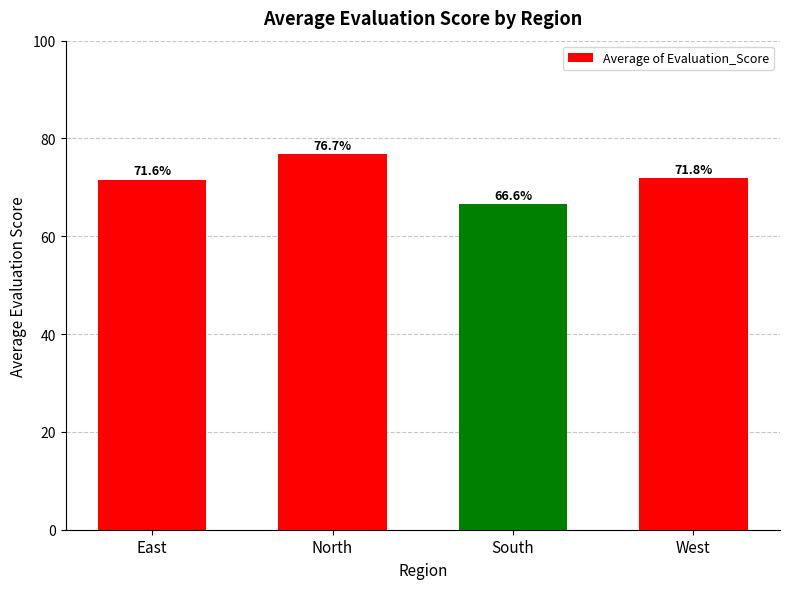

What is the difference between the values at North and West?

4.9